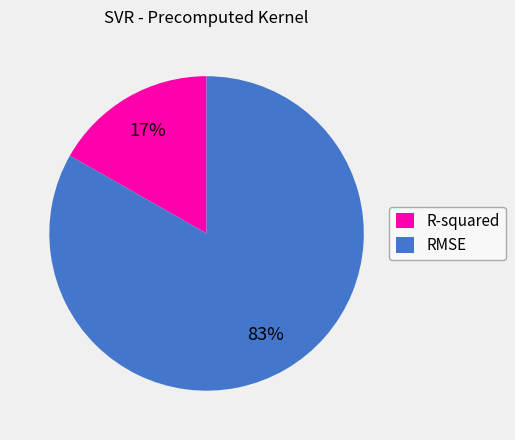

What is the largest slice in the pie chart?

RMSE